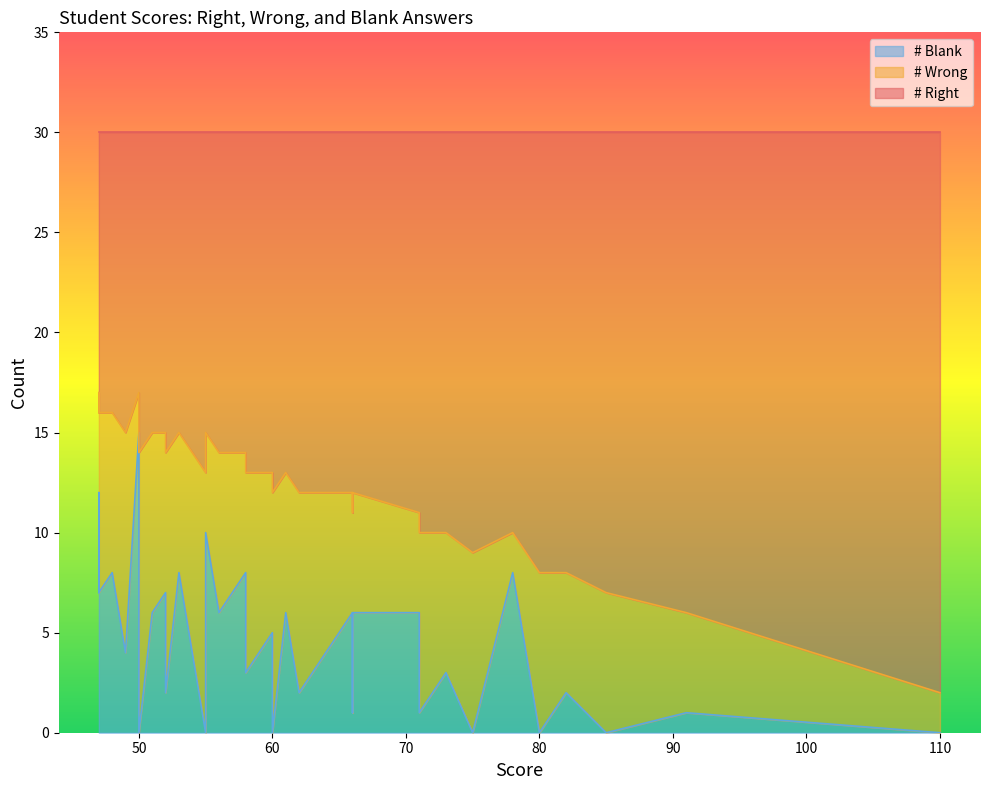

Does the chart have visible grid lines?

No